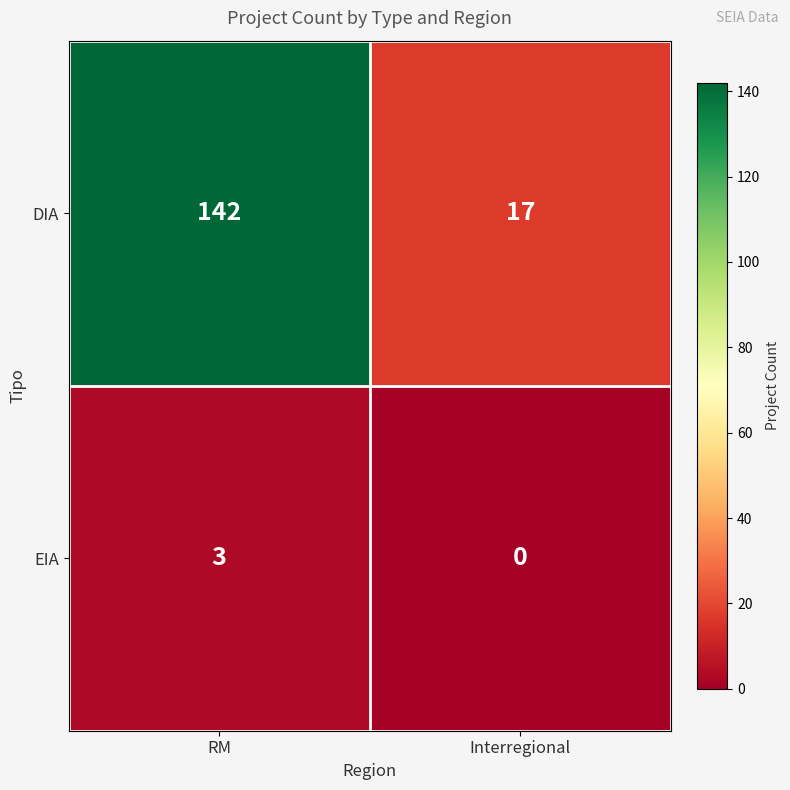

What value does the DIA series have at Interregional, to the nearest 10?

20